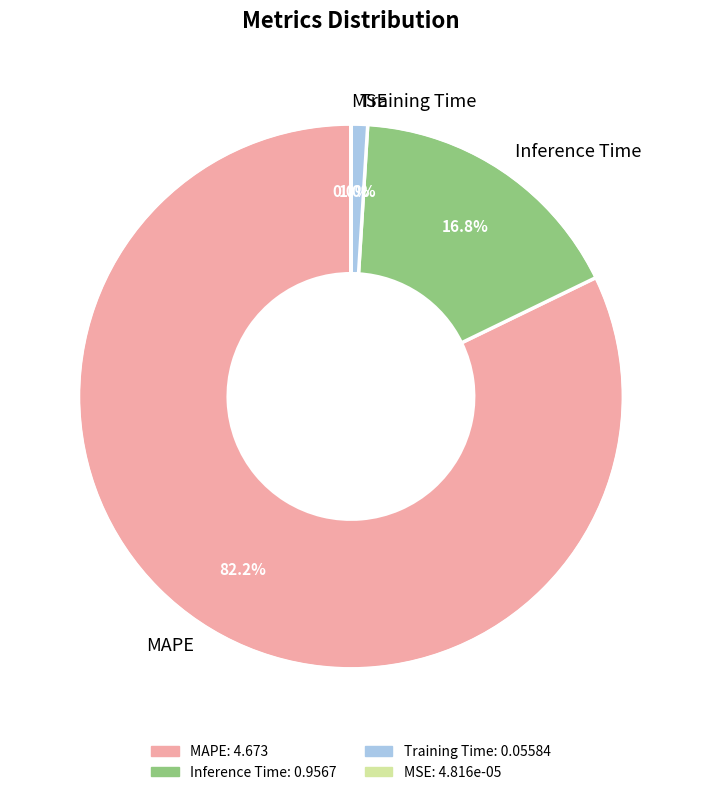

Is the sum of MAPE and Inference Time greater than half?

Yes